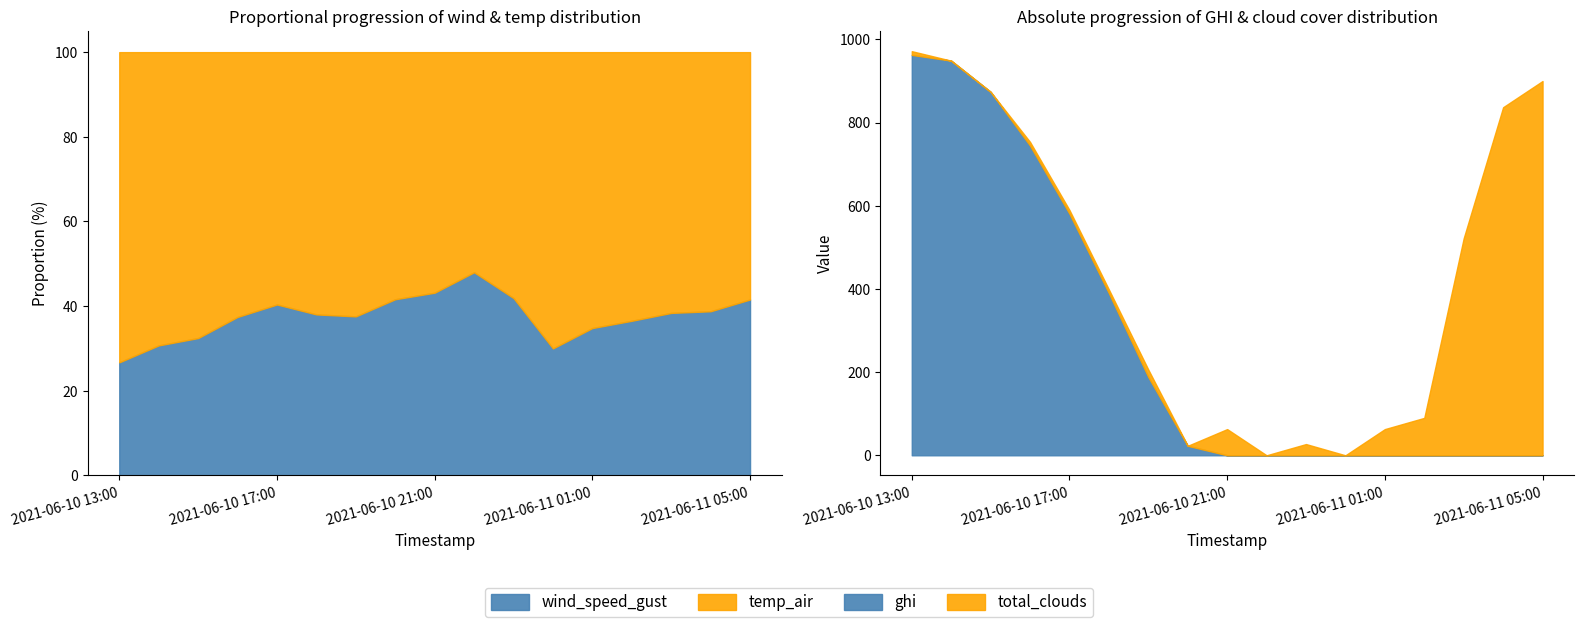

True or false: temp_air and wind_speed_gust cross at least once.

False